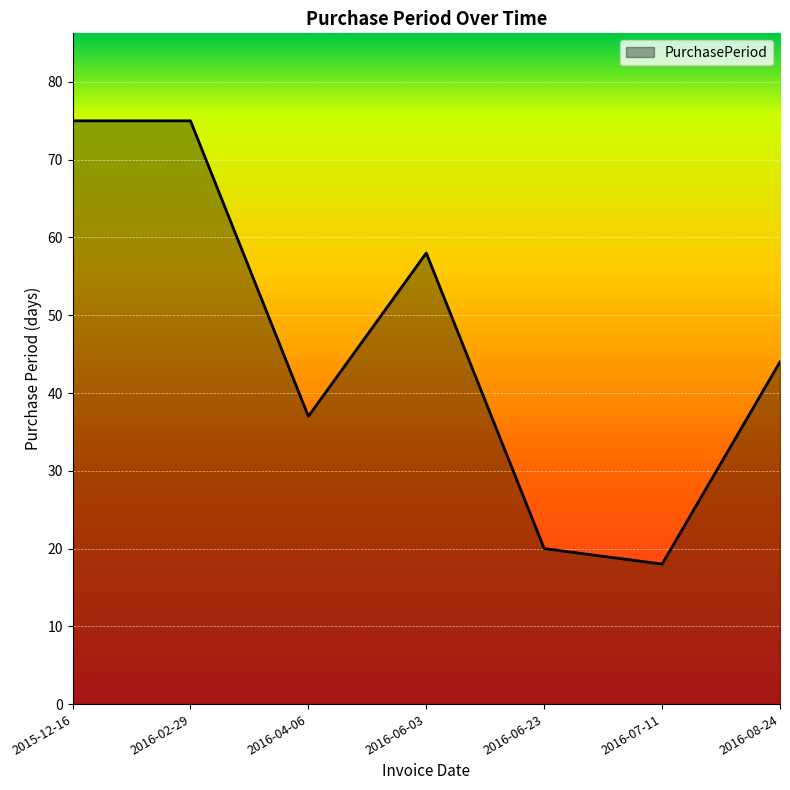

At which label is the value closest to 46?

2016-08-24